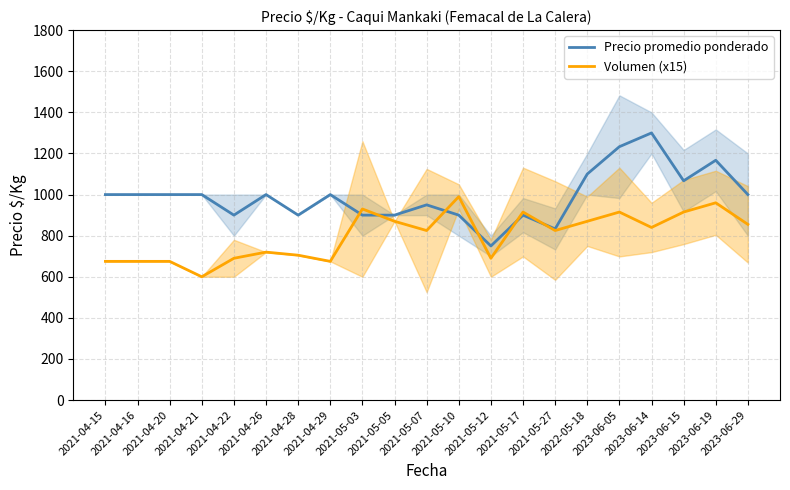

Reading right to left, transcribe all the data shown in this chart.

Precio promedio ponderado: 2023-06-29=1000	2023-06-19=1167	2023-06-15=1067	2023-06-14=1300	2023-06-05=1233	2022-05-18=1100	2021-05-27=833	2021-05-17=900	2021-05-12=750	2021-05-10=900	2021-05-07=950	2021-05-05=900	2021-05-03=900	2021-04-29=1000	2021-04-28=900	2021-04-26=1000	2021-04-22=900	2021-04-21=1000	2021-04-20=1000	2021-04-16=1000	2021-04-15=1000
Volumen (x15): 2023-06-29=855	2023-06-19=960	2023-06-15=915	2023-06-14=840	2023-06-05=915	2022-05-18=870	2021-05-27=825	2021-05-17=915	2021-05-12=690	2021-05-10=990	2021-05-07=825	2021-05-05=870	2021-05-03=930	2021-04-29=675	2021-04-28=705	2021-04-26=720	2021-04-22=690	2021-04-21=600	2021-04-20=675	2021-04-16=675	2021-04-15=675